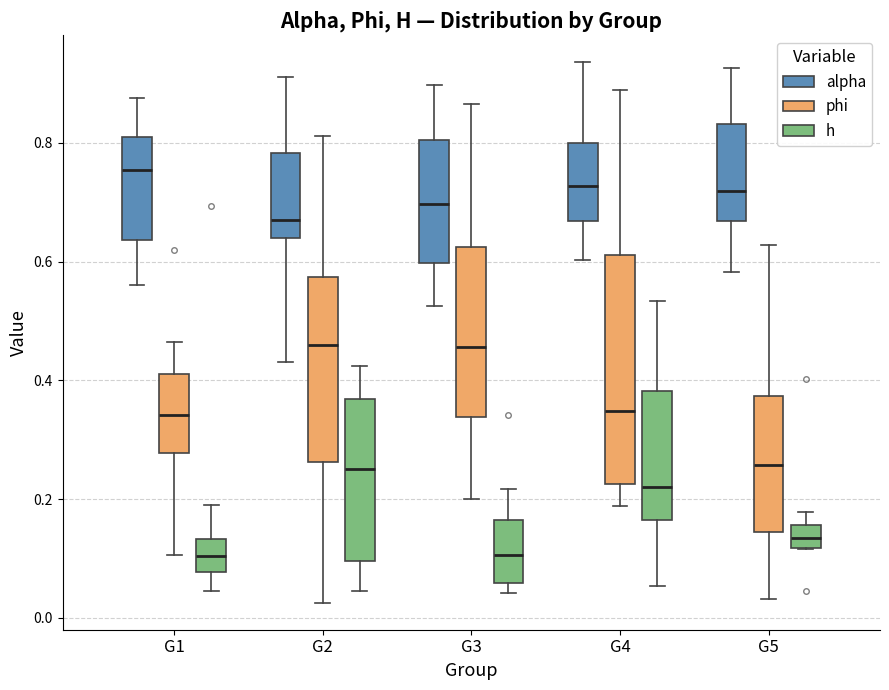

Where does the lower whisker of the box for G3 (phi) end on the y-axis? The values are not printed on the chart, so give them approximately, as read against the axis.

0.20